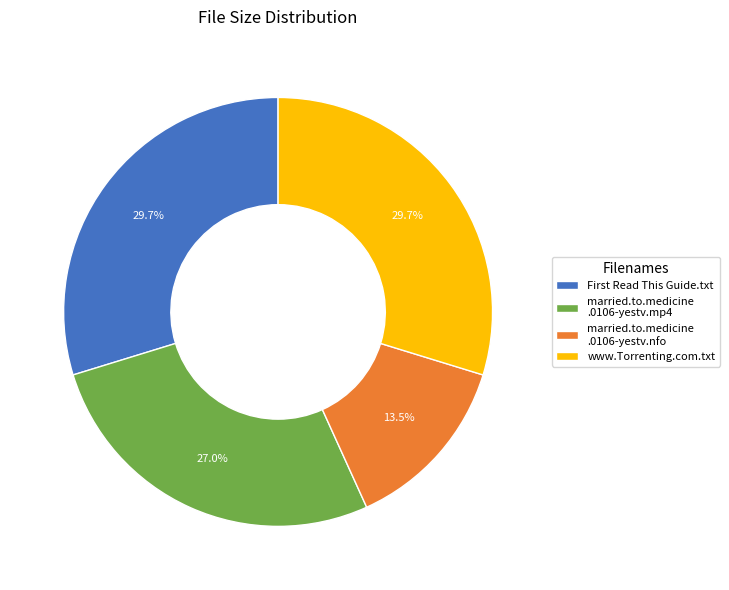

Between married.to.medicine .0106-yestv.nfo and www.Torrenting.com.txt, which is larger?

www.Torrenting.com.txt